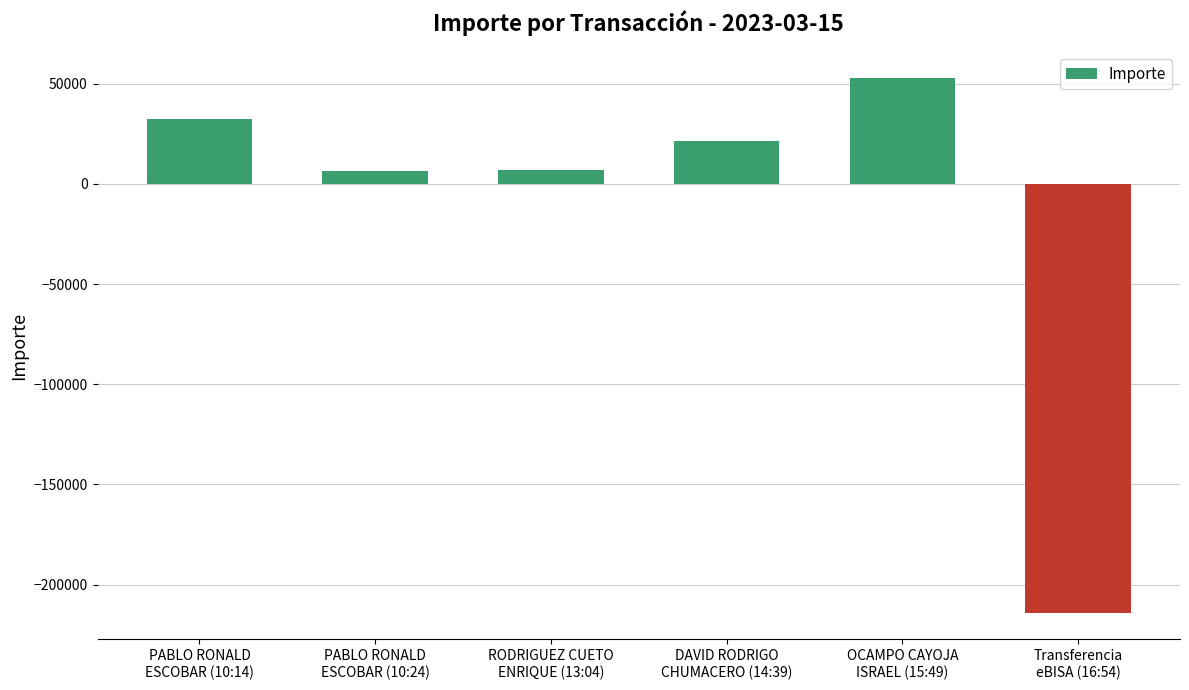

What is the average value?

-15705.2